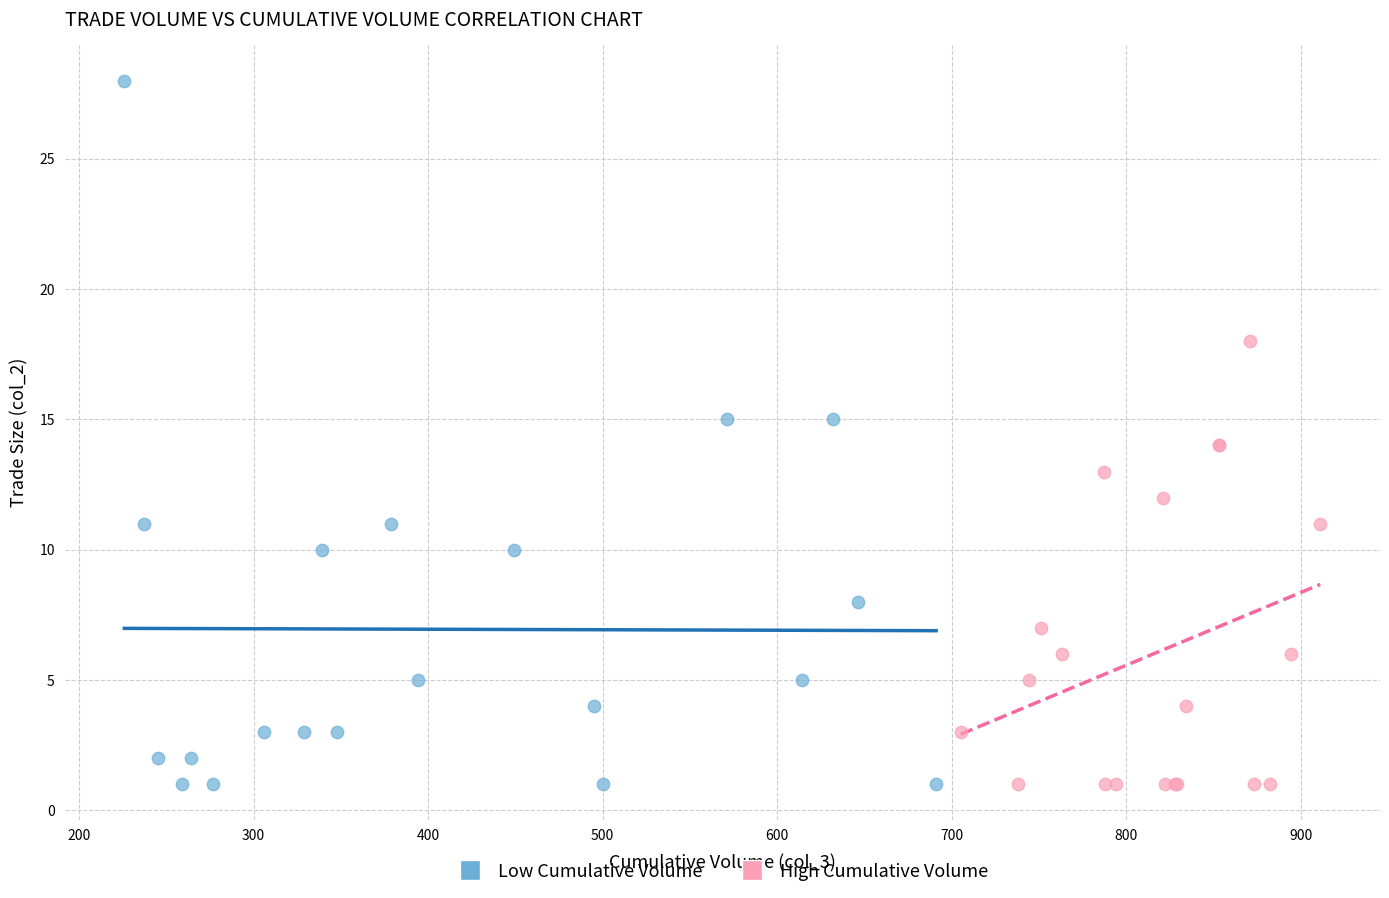

Which series contains the highest Y value?

Low Cumulative Volume